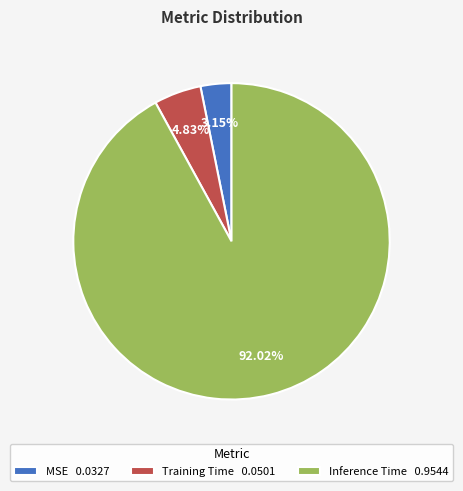

To the nearest percent, what is the combined percentage of MSE and Training Time?

8%